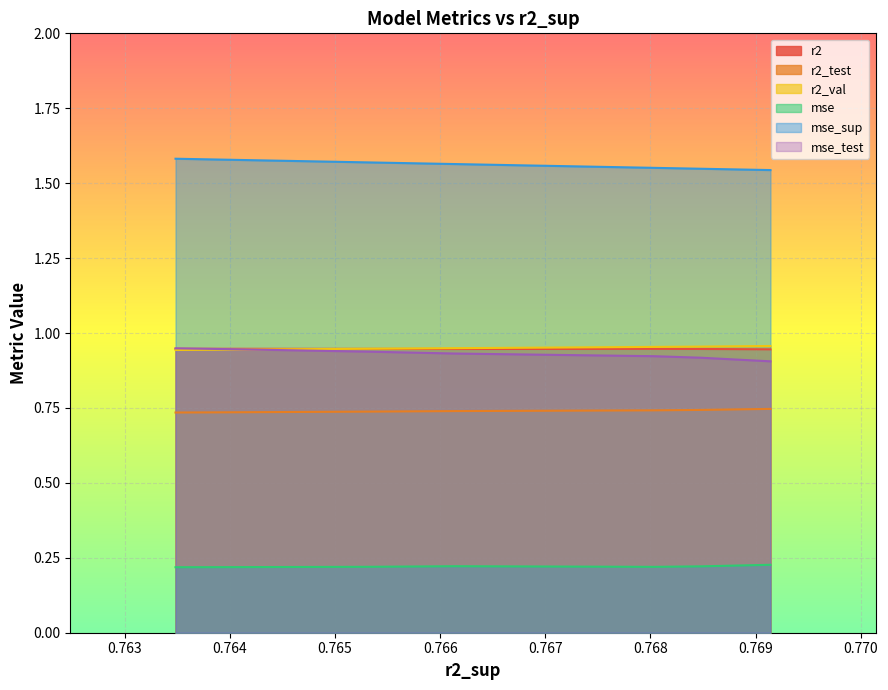

True or false: mse_test has more than 0 interior local peaks.

False